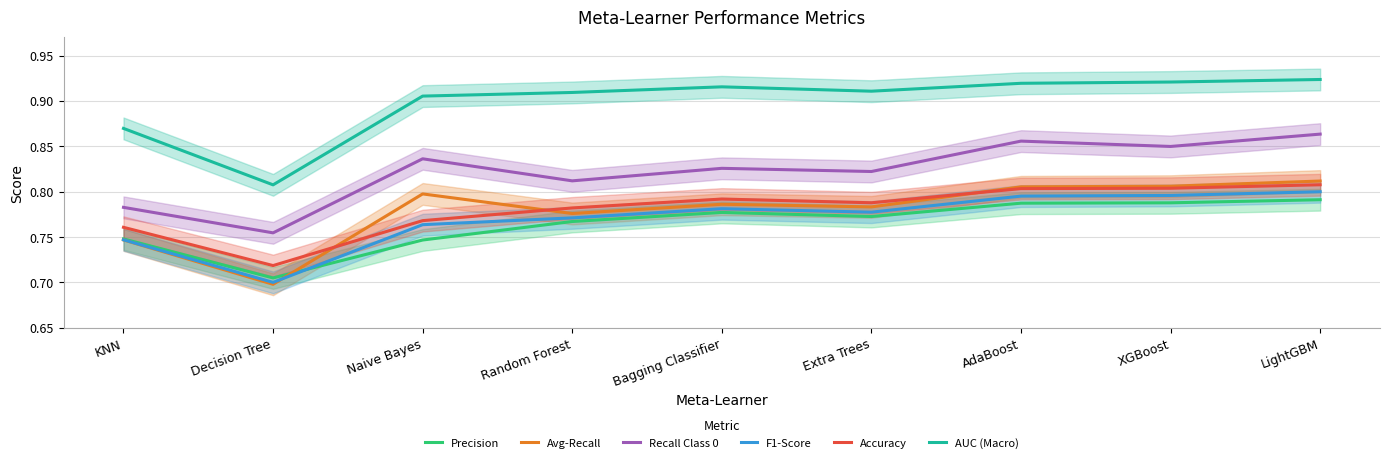

At which category does AUC (Macro) reach its first local valley?

Decision Tree